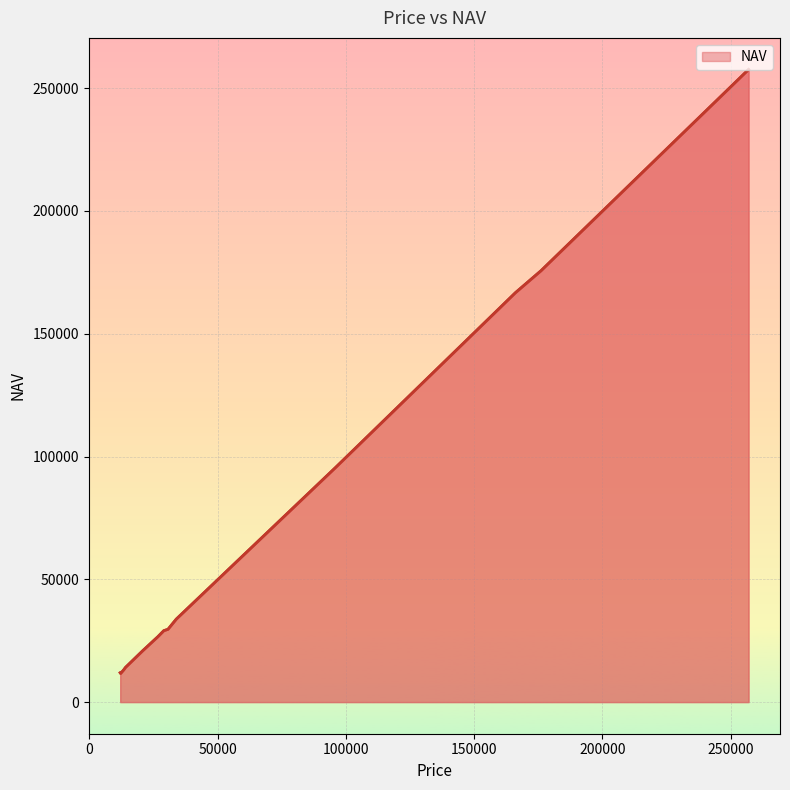

What is the greatest value displayed?

257593